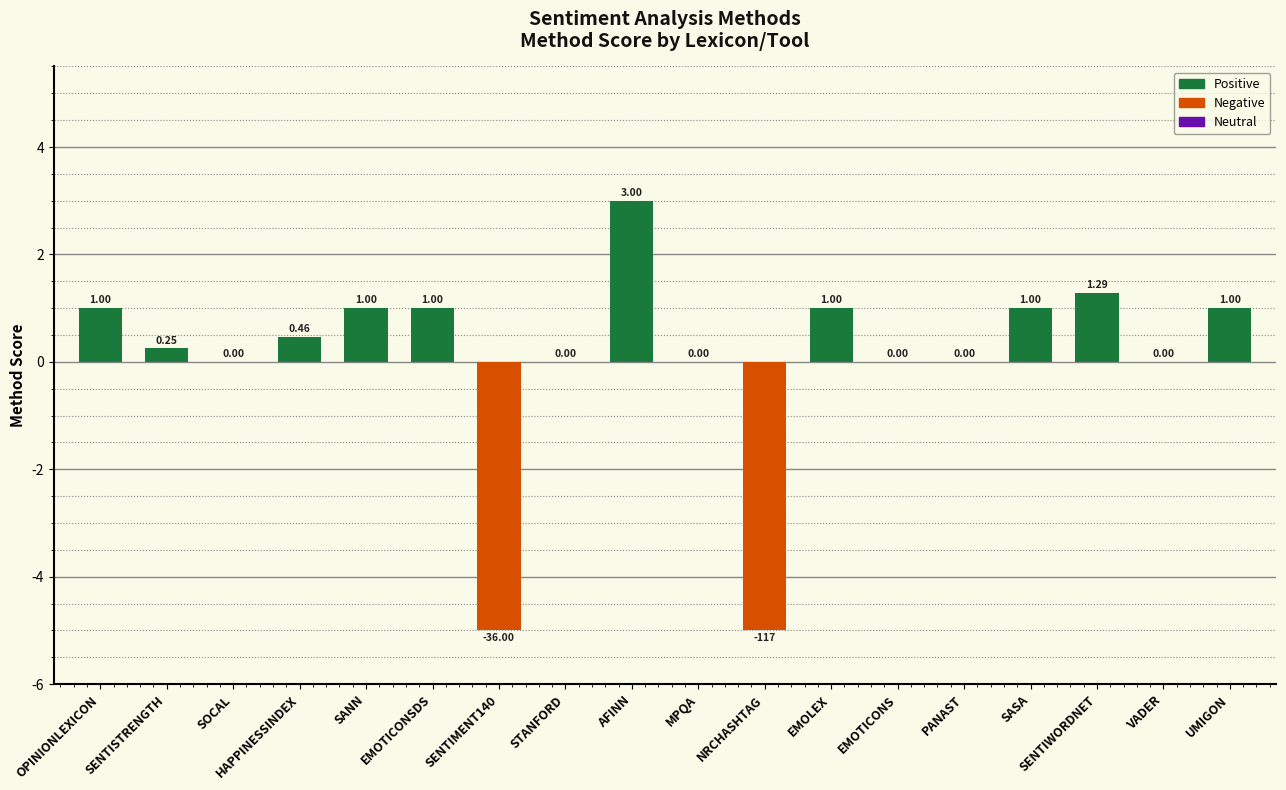

How many data points does each series have?

18